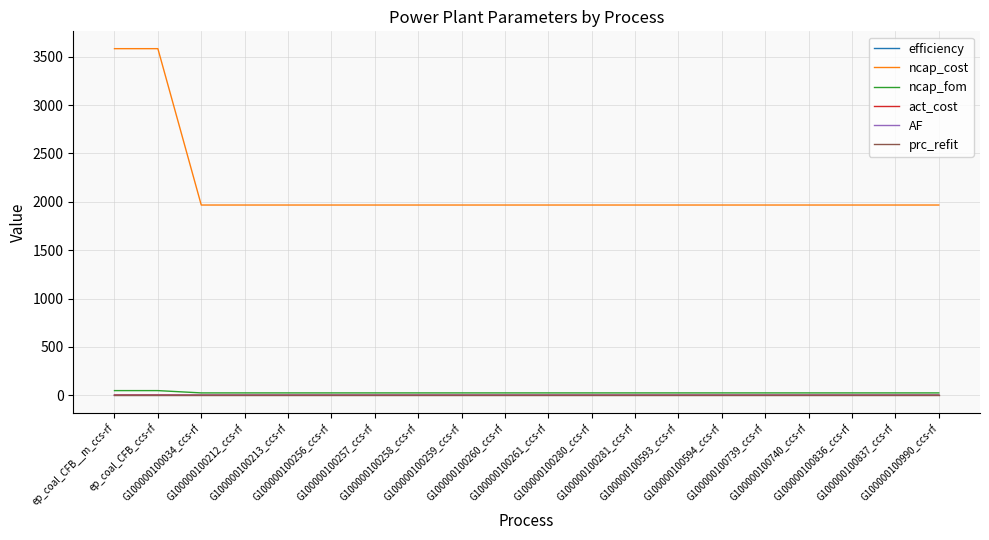

What are all the series names shown in the legend?

efficiency, ncap_cost, ncap_fom, act_cost, AF, prc_refit